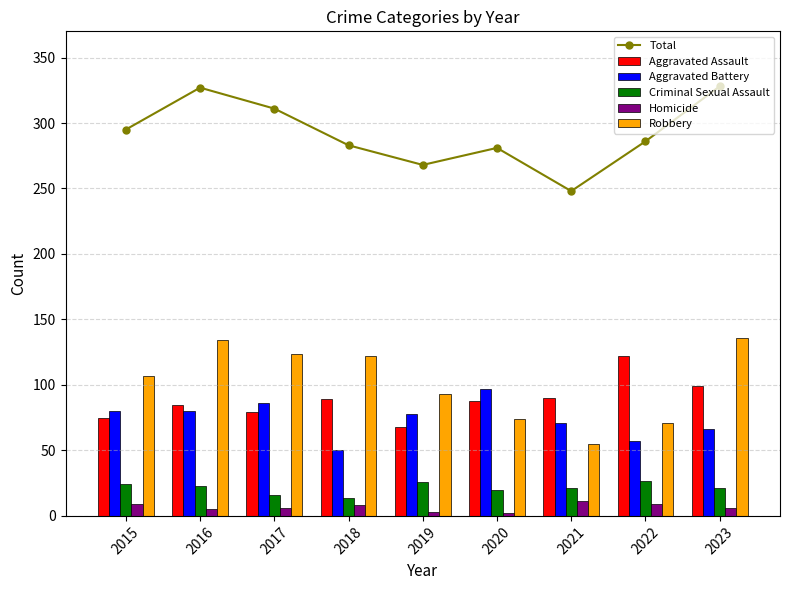

What is the value of the Aggravated Battery bar at the 3rd from the left?

86